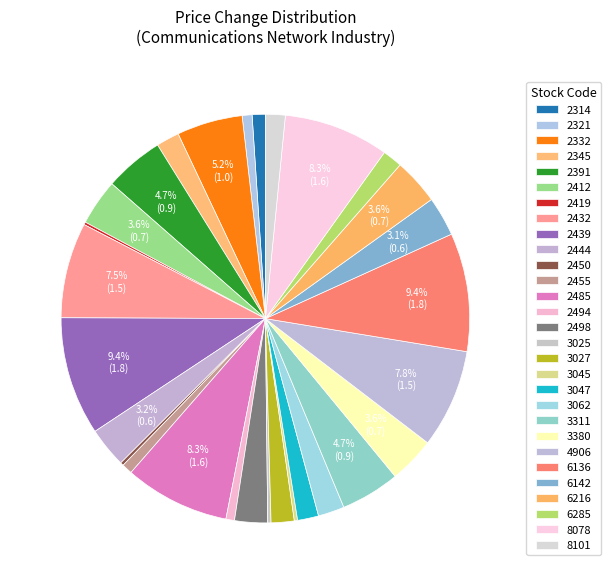

What percentage do 3047 and 2444 together represent?

4.8%